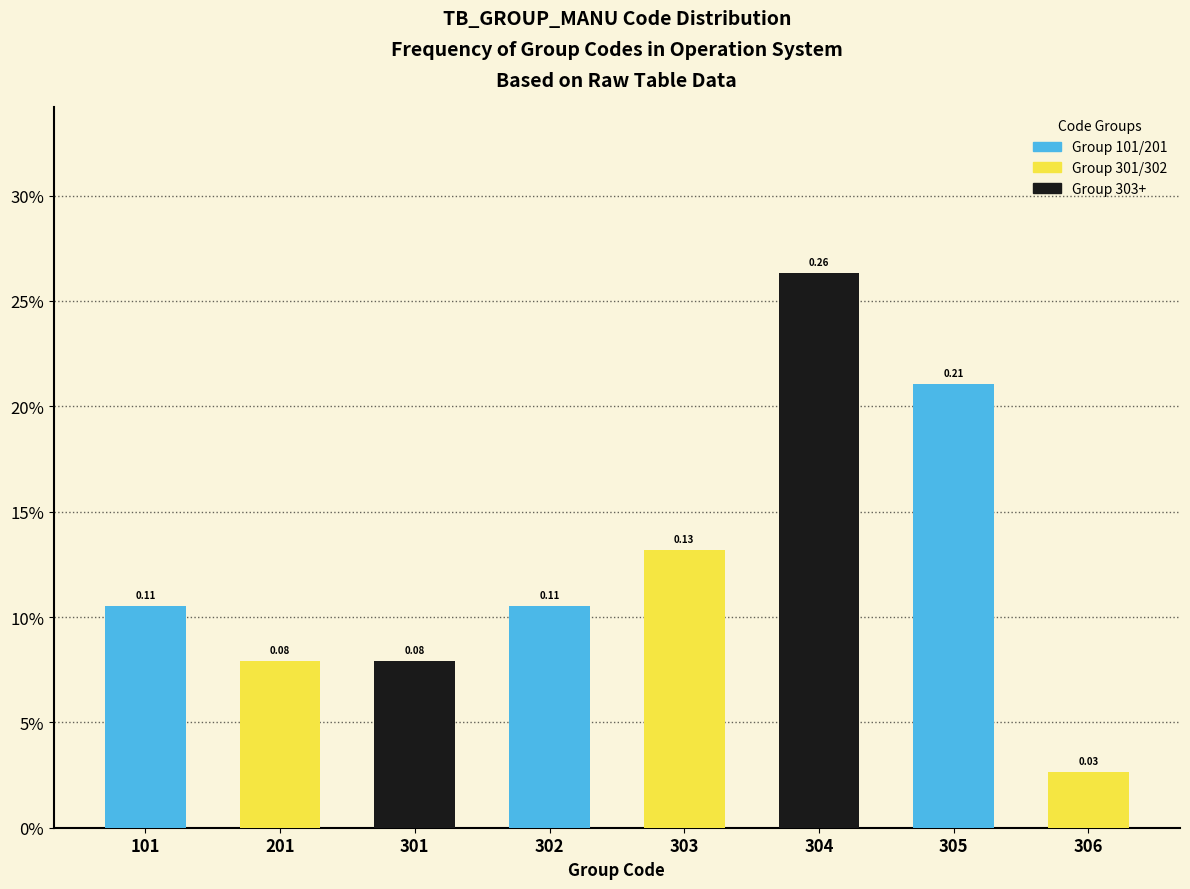

Are the bars horizontal?

No